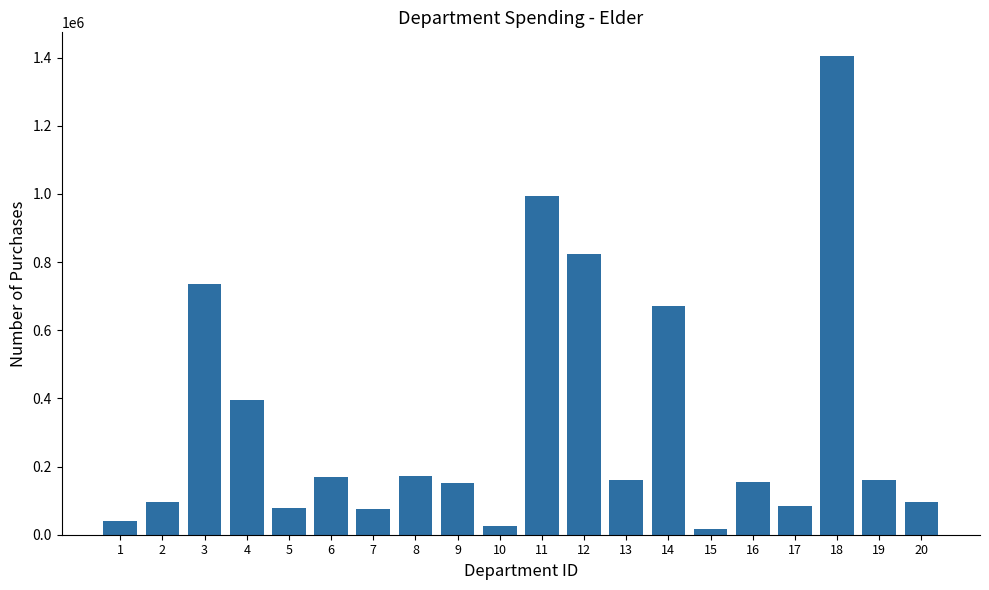

The value at 6 is 170643.7. True or false?

True